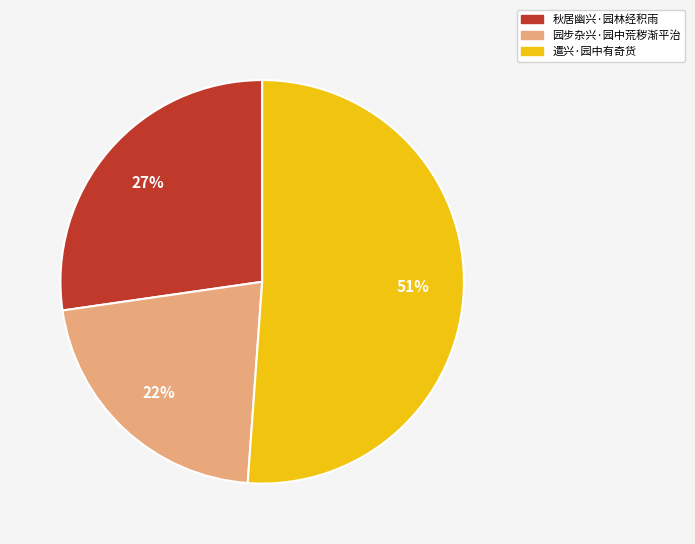

True or false: 遣兴·园中有奇货 accounts for 61% of the total.

False